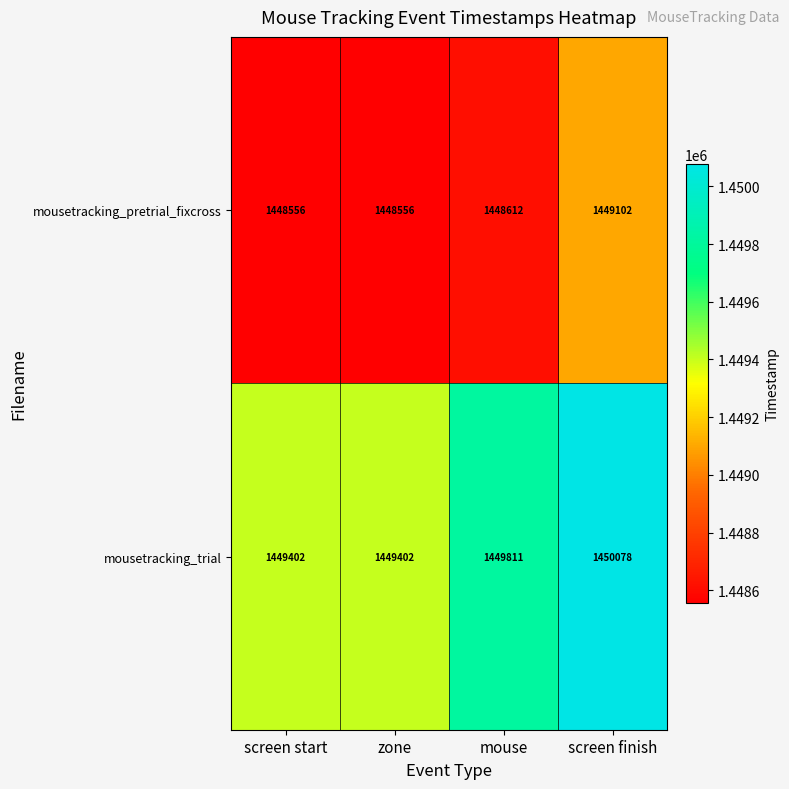

What is the difference between the maximum and minimum values in the mousetracking_trial series?

676